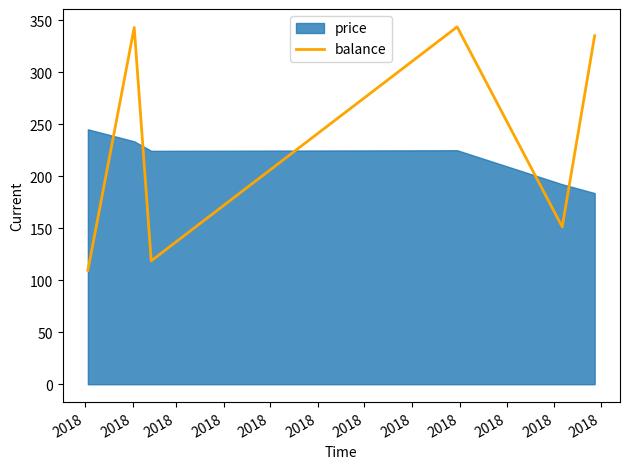

What is the highest value of the balance series?

343.8